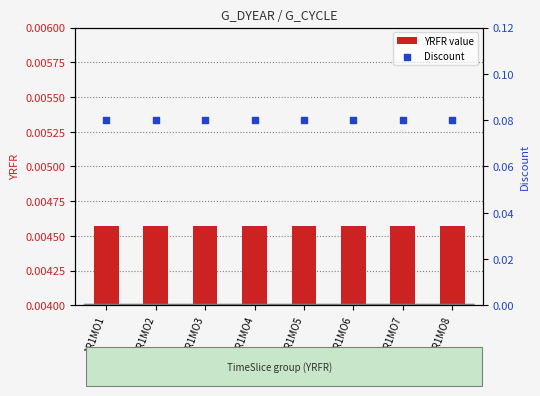

What is the total value across all series at 1R1MO6?

0.1